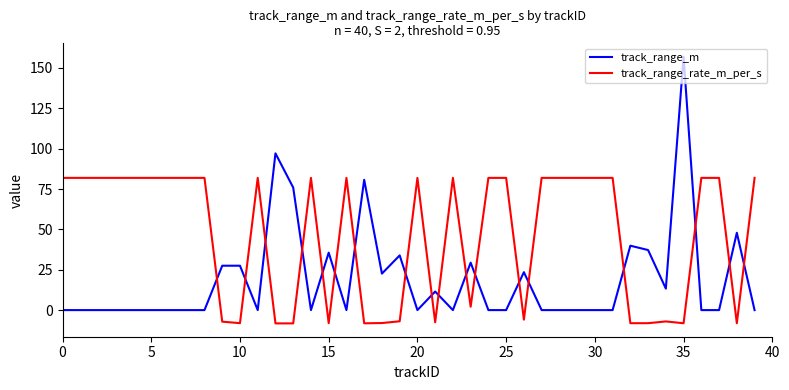

What is the greatest value displayed?

157.0